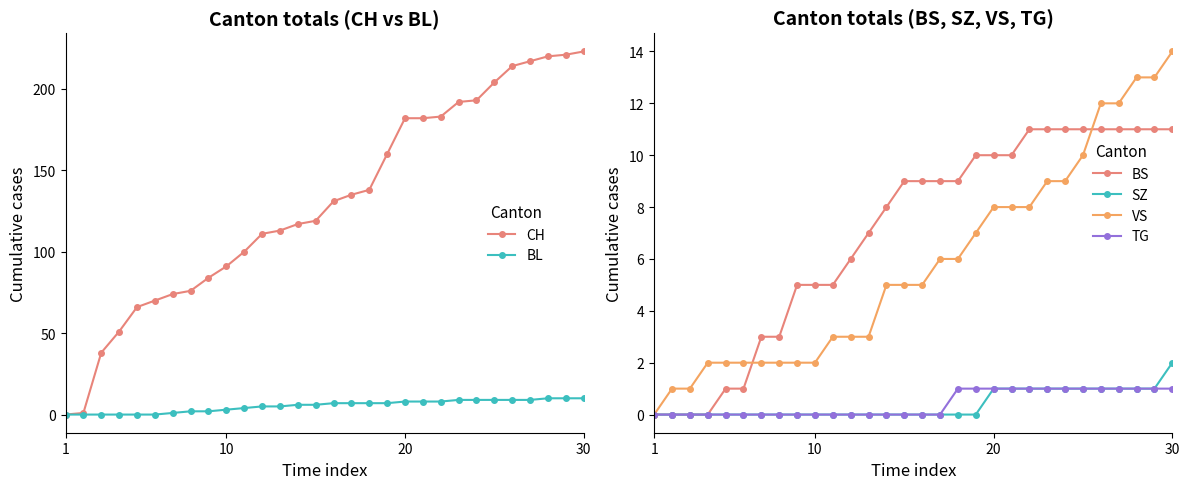

Does the chart have visible grid lines?

No